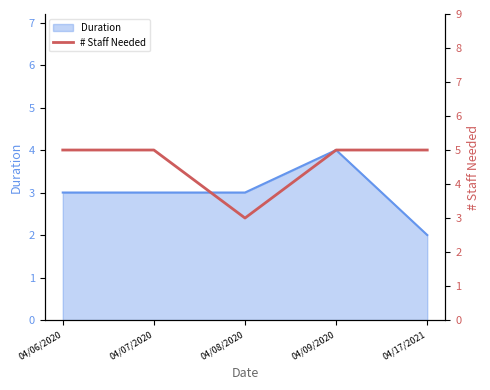

The value of Duration at 04/06/2020 is 1. True or false?

False